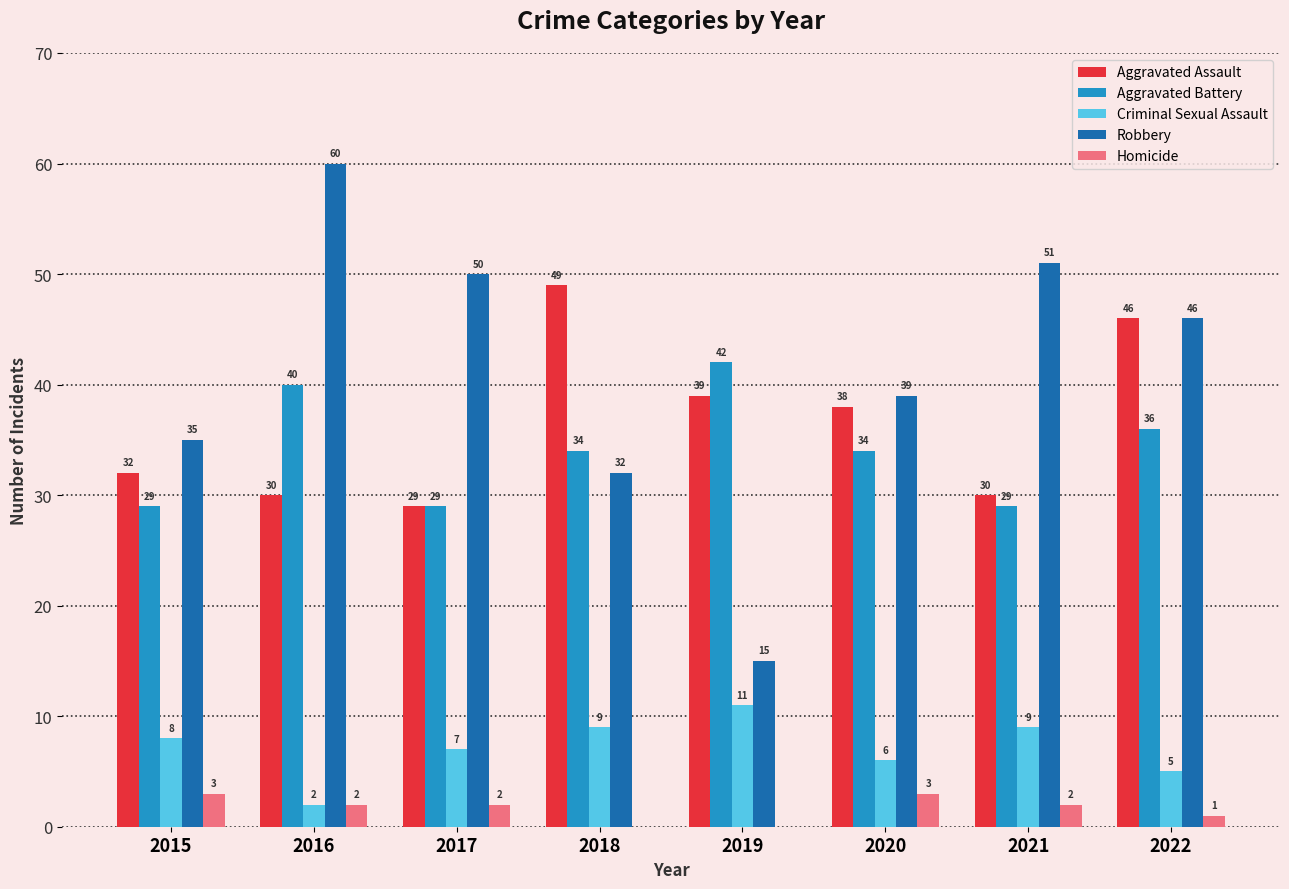

At which label does Aggravated Battery first exceed 34?

2016